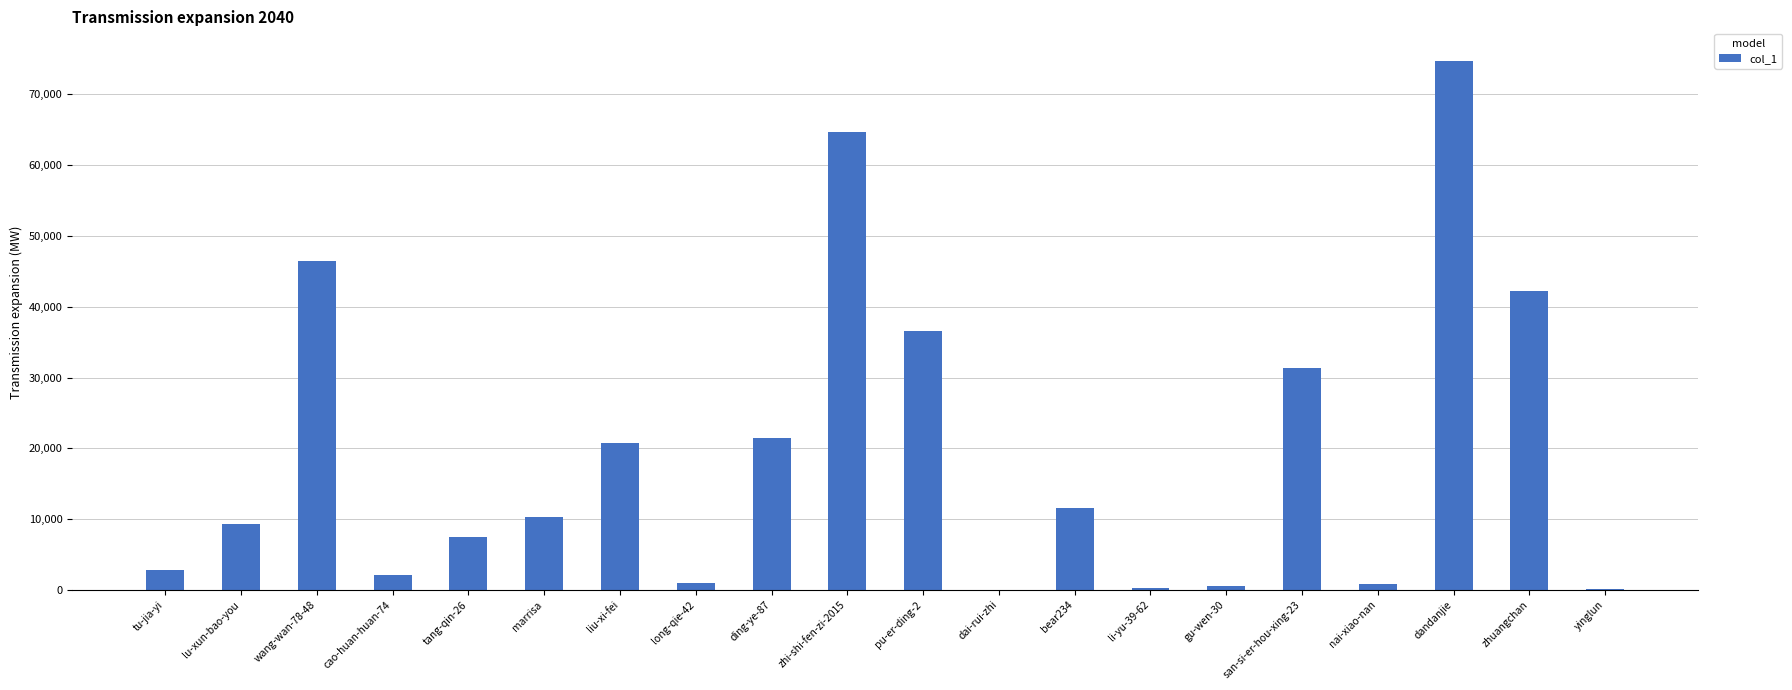

What is the approximate value at tang-qin-26, to the nearest 50?

7450